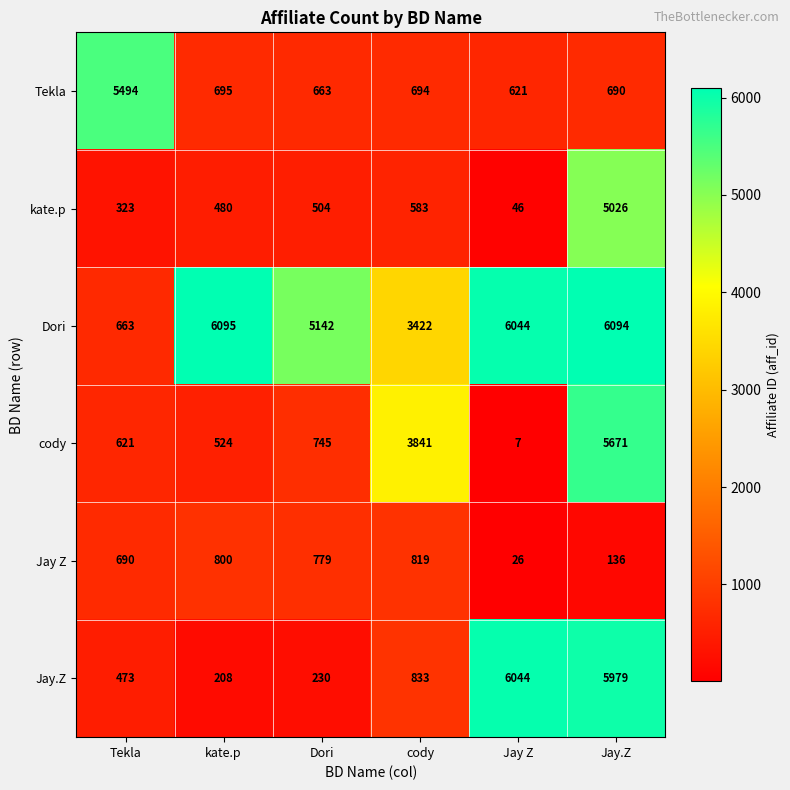

Read the Tekla value at Jay.Z, to the nearest 50.

700